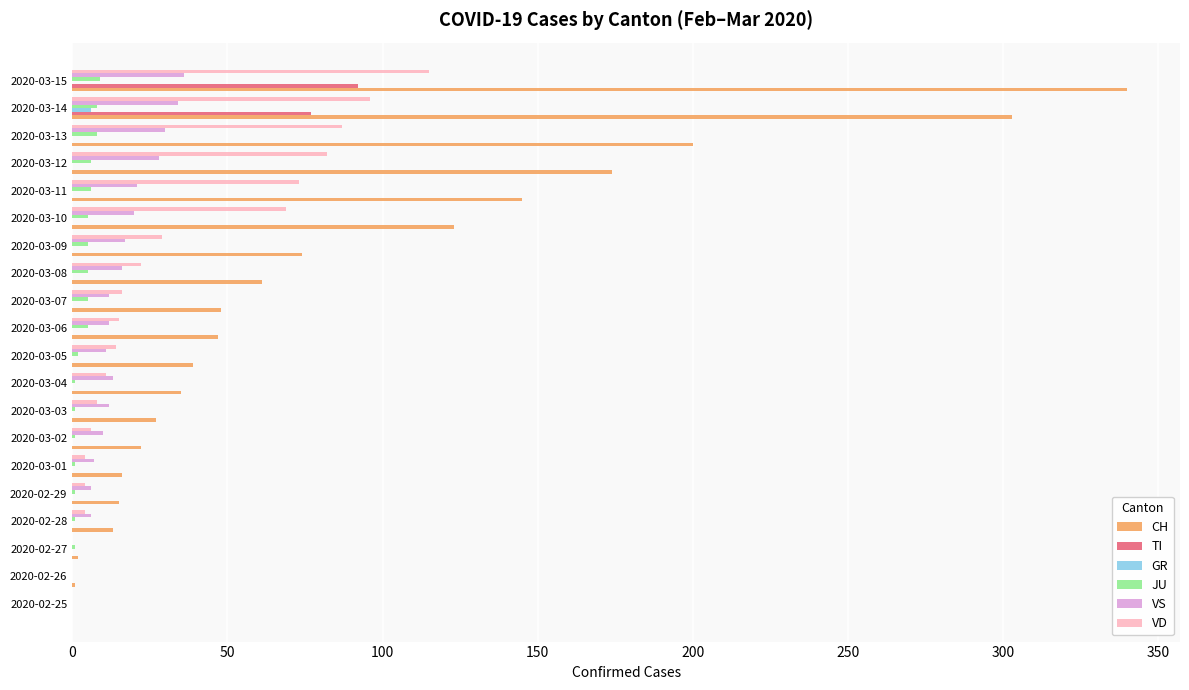

At which category is the sum across all series the highest?

2020-03-15